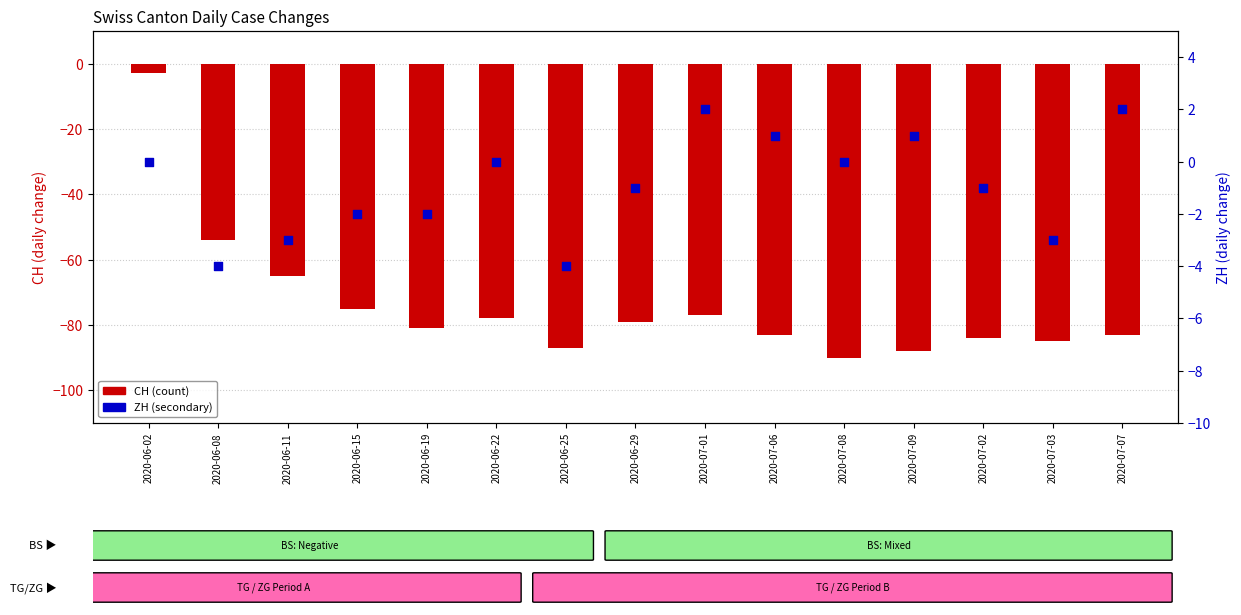

What is the total value across all series at 2020-06-25?

-91